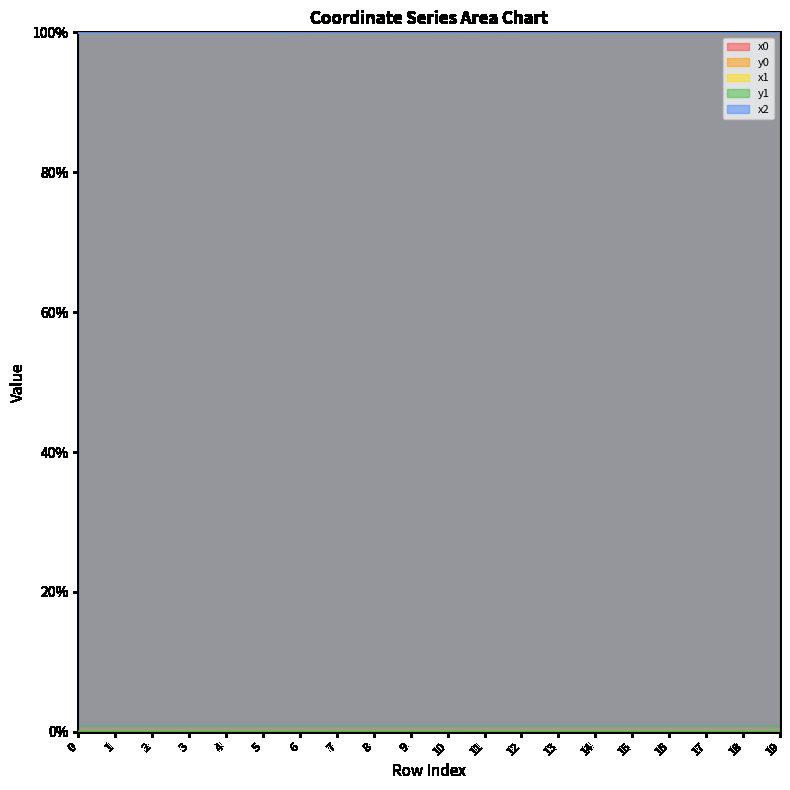

At how many categories does at least one series exceed 12?

20